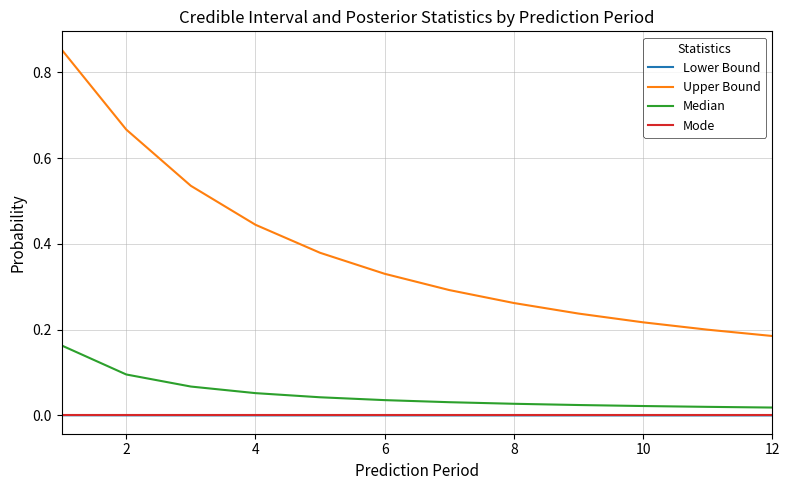

Which series has the largest range (max minus min)?

Upper Bound